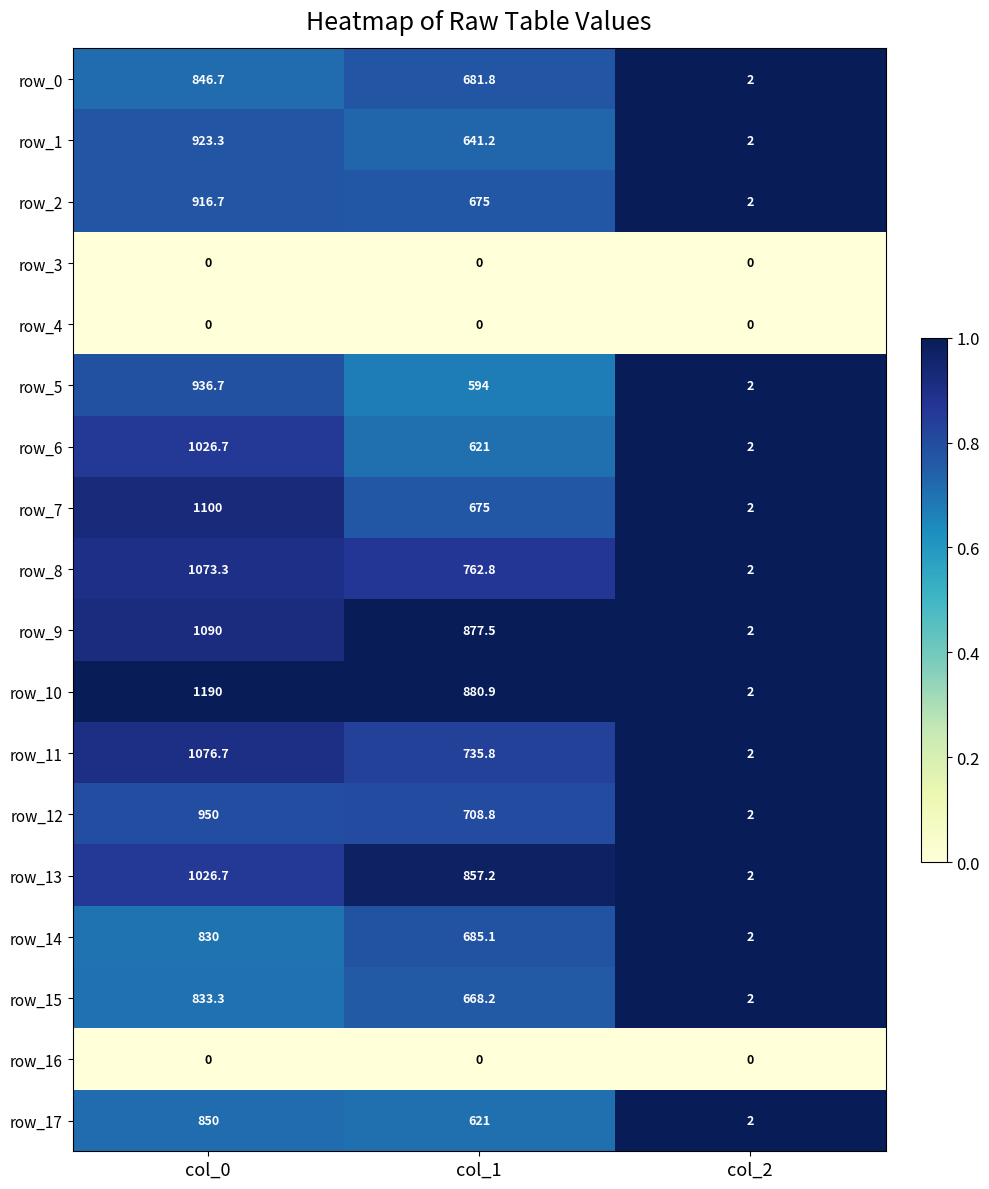

Which series has the largest total across all categories?

row_10